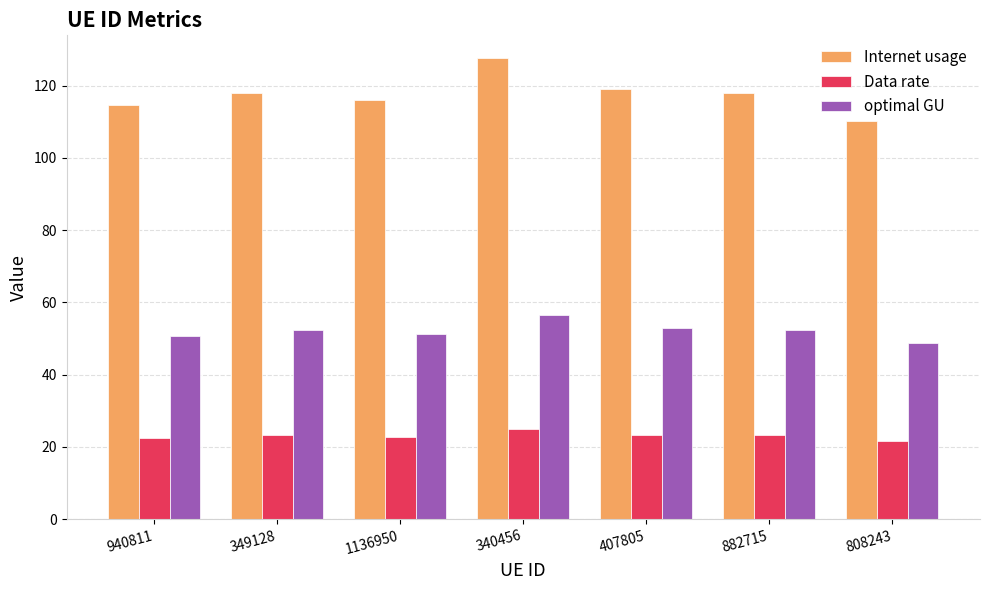

What is the approximate value of Internet usage at 1136950?

115.9